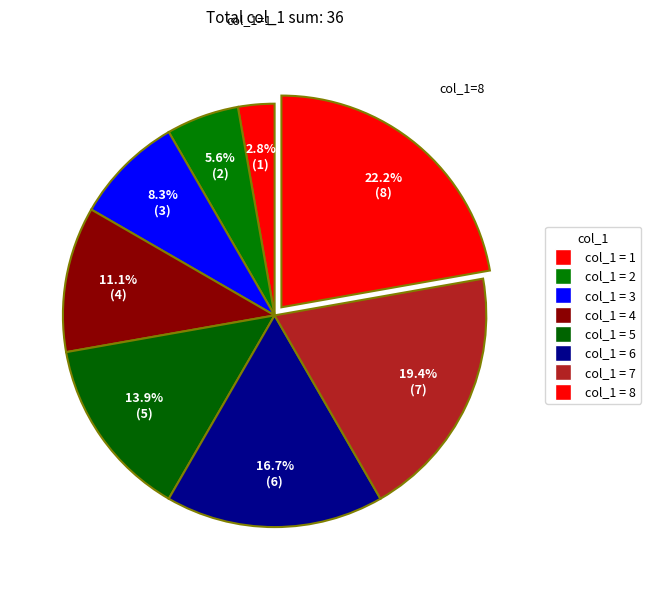

Count the number of slices in the pie.

8